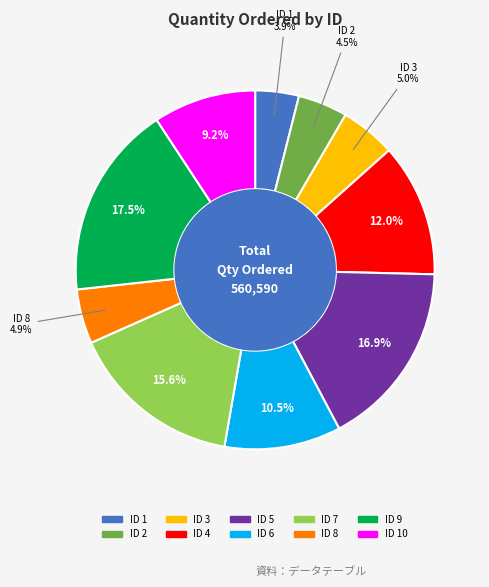

Which has a higher value, ID 8 or ID 10?

ID 10